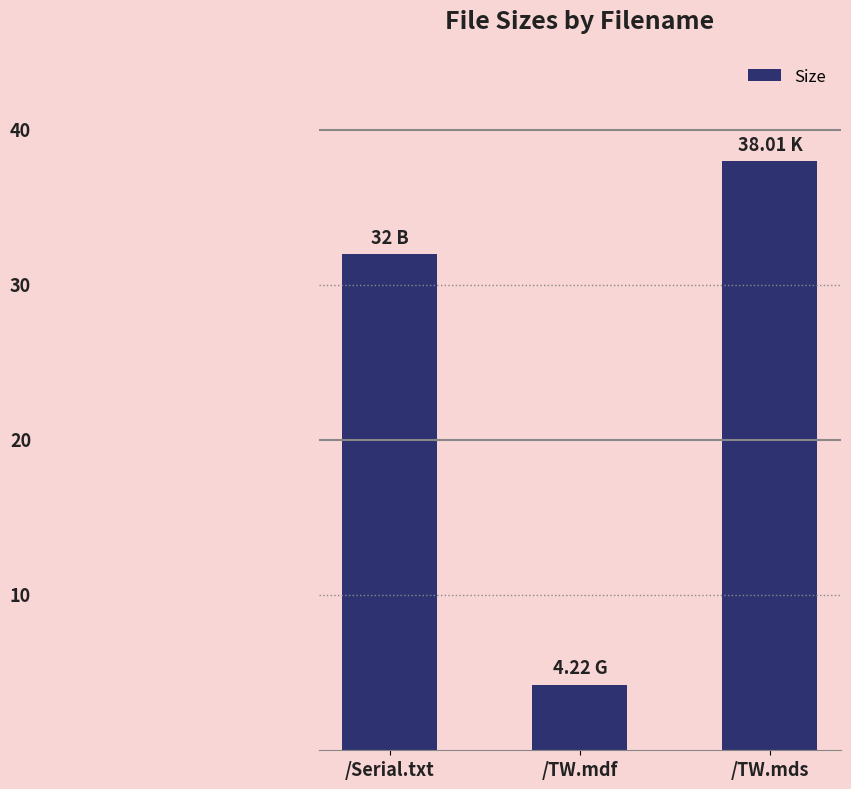

Are the bars horizontal?

No